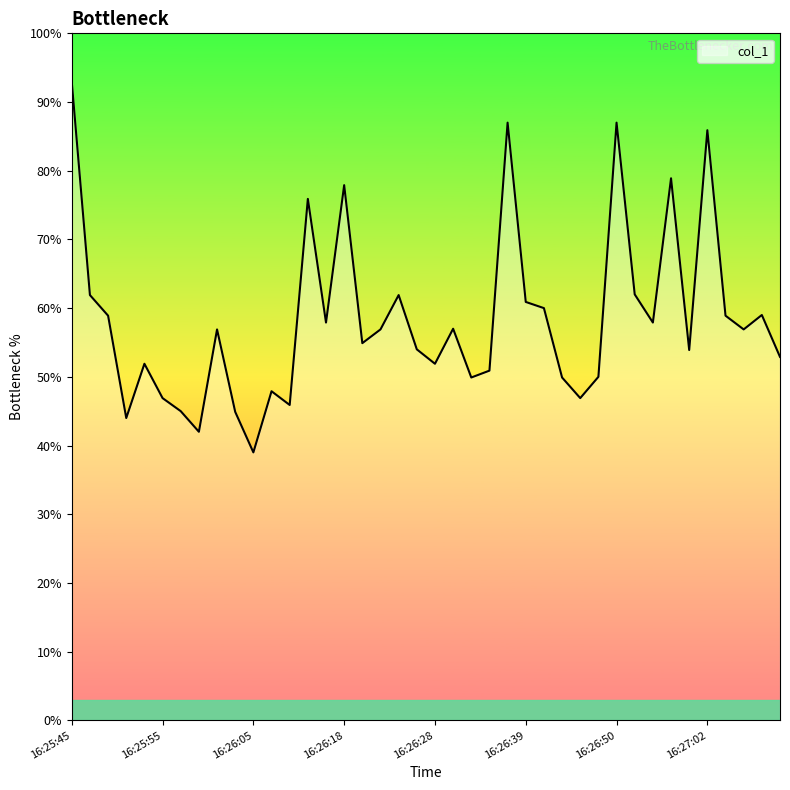

What is the greatest value displayed?

92.9